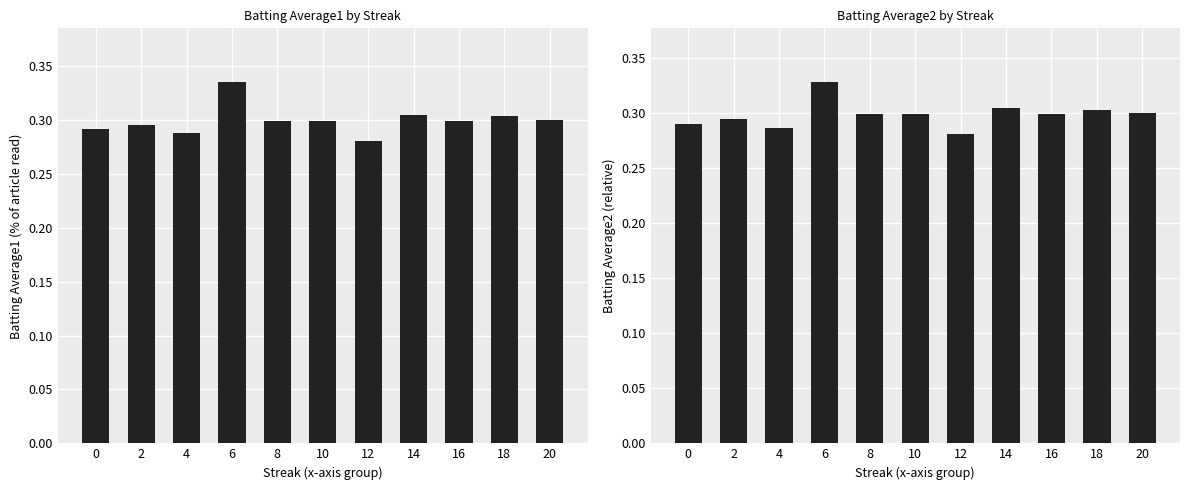

Is it true that Batting Average1 equals 0.5 at 2?

False